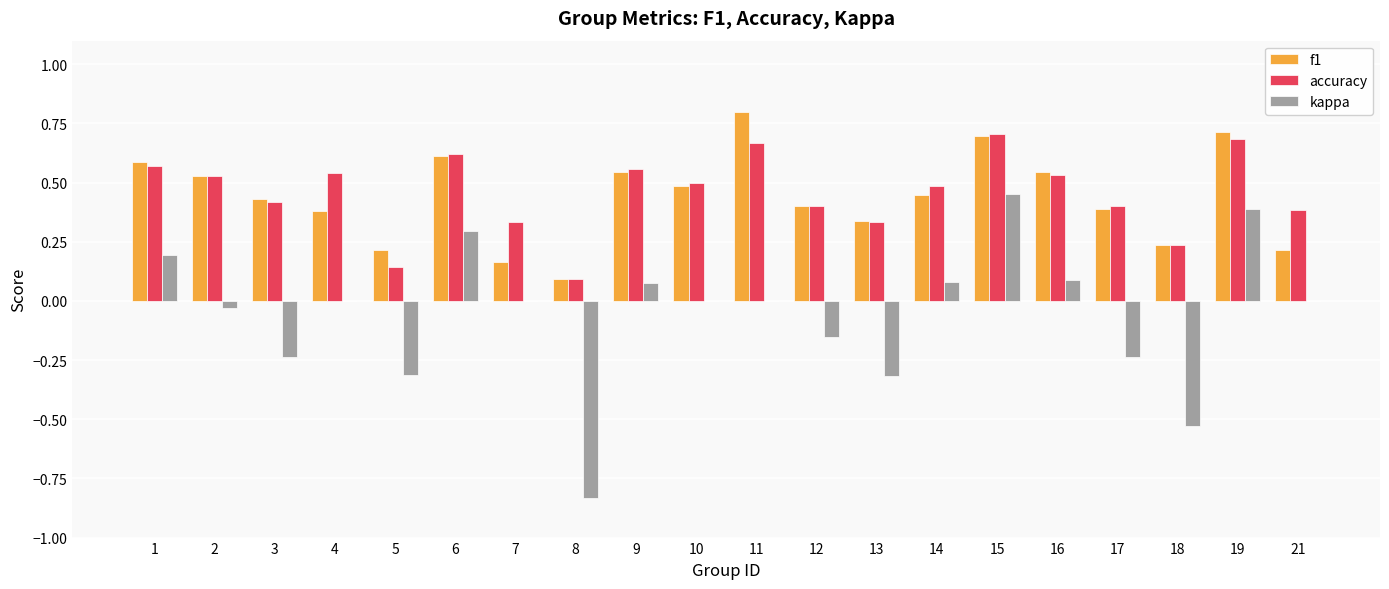

What is the greatest value displayed?

0.8